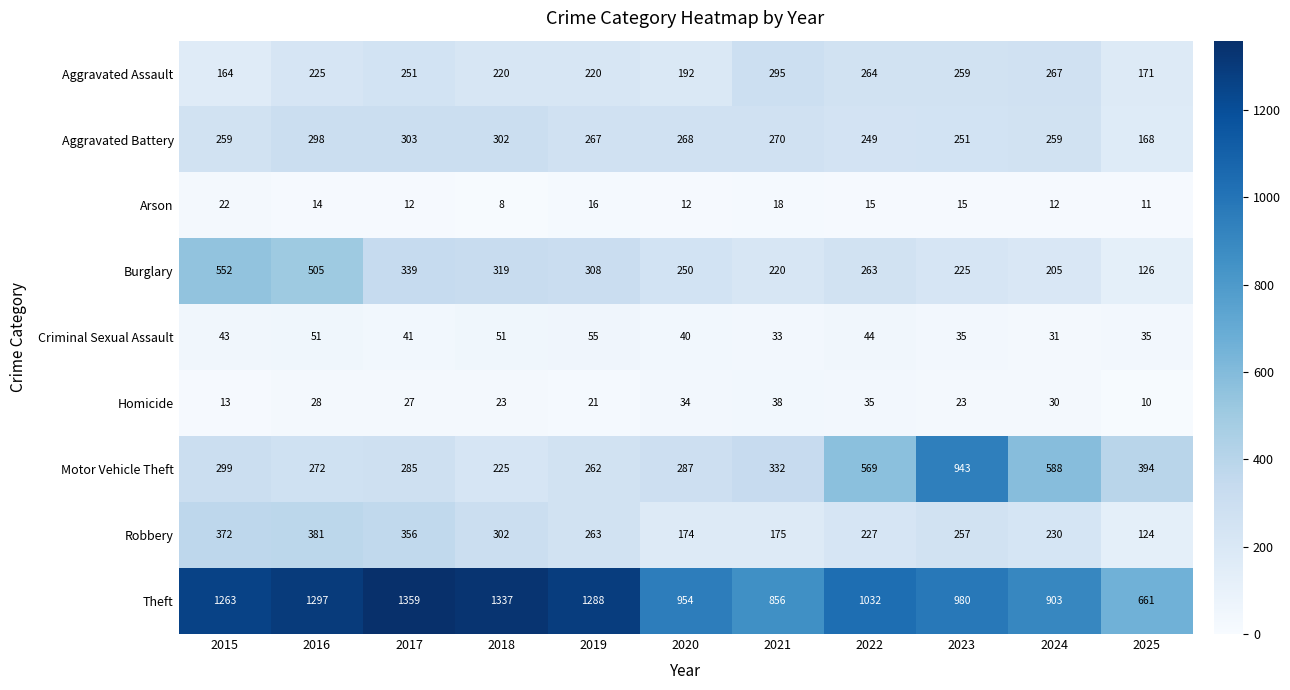

The Robbery series shows 175 at 2021. True or false?

True